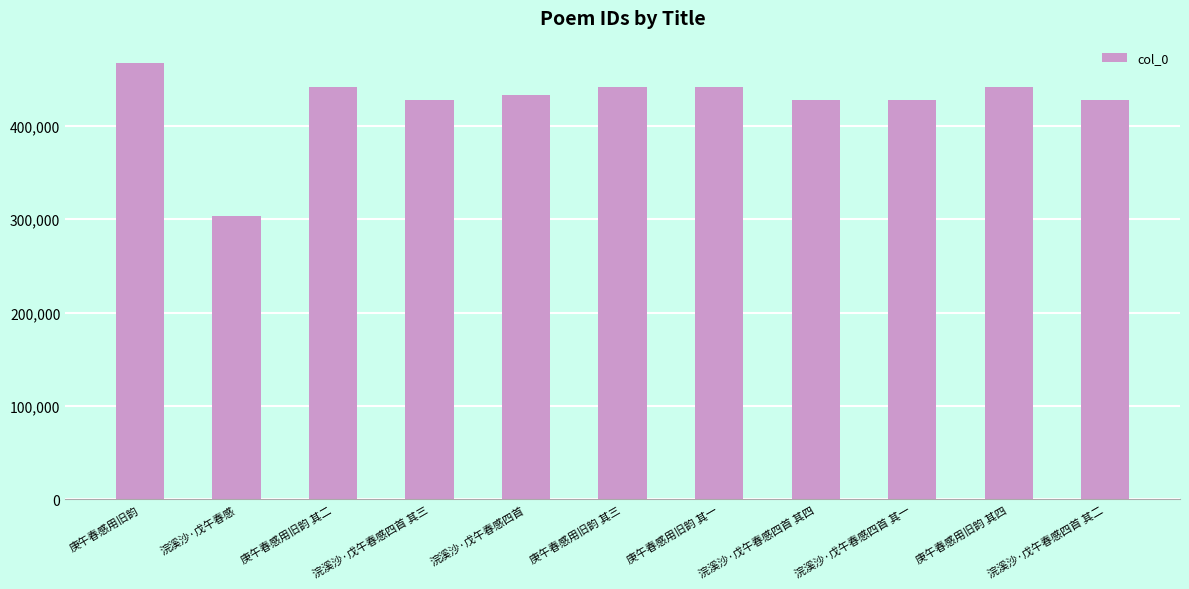

What value does the data have at 浣溪沙·戊午春感四首 其二, to the nearest 10?

426980